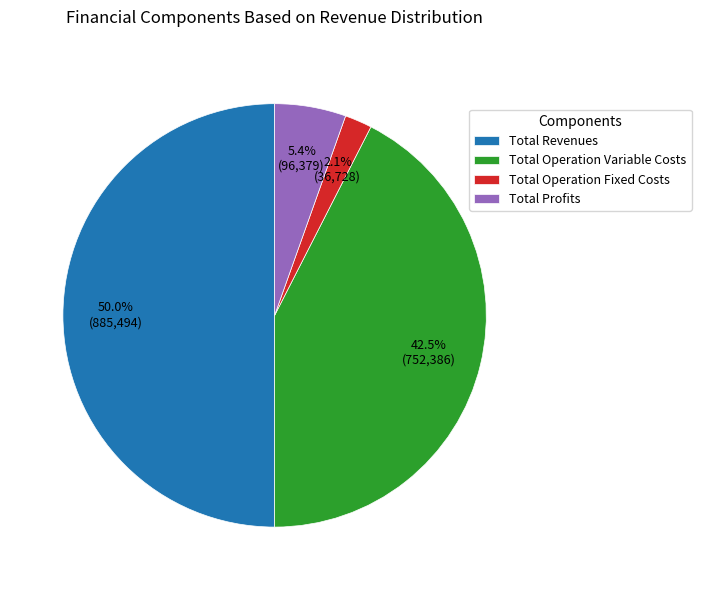

To the nearest percent, what percentage of the pie is Total Revenues?

50%